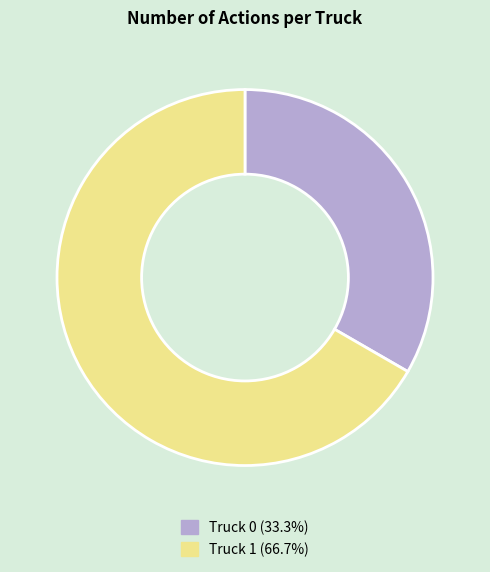

Is the sum of Truck 1 and Truck 0 greater than half?

Yes